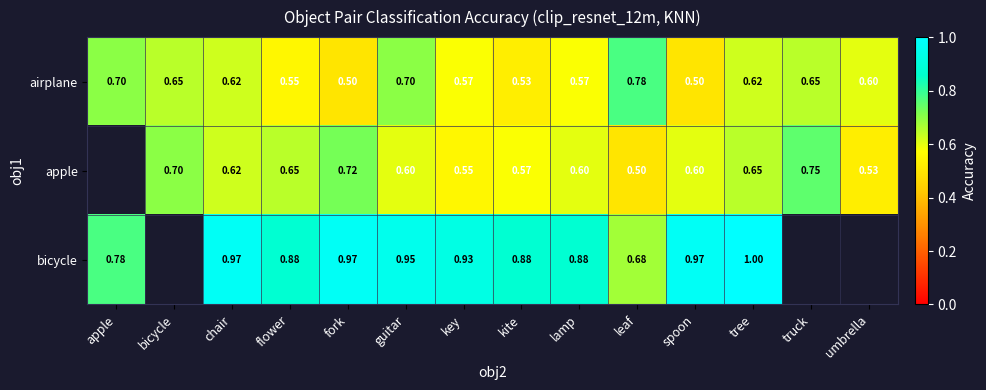

True or false: airplane has a value of 0.5 at spoon.

True